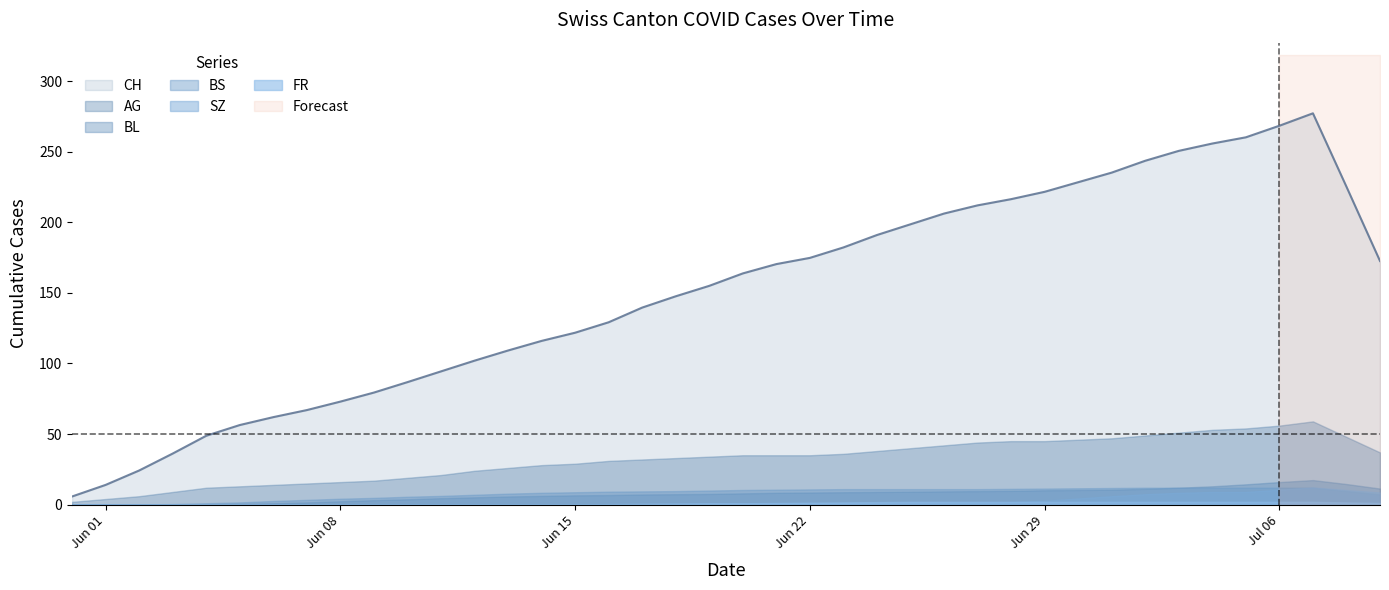

How many lines are shown in the chart?

6